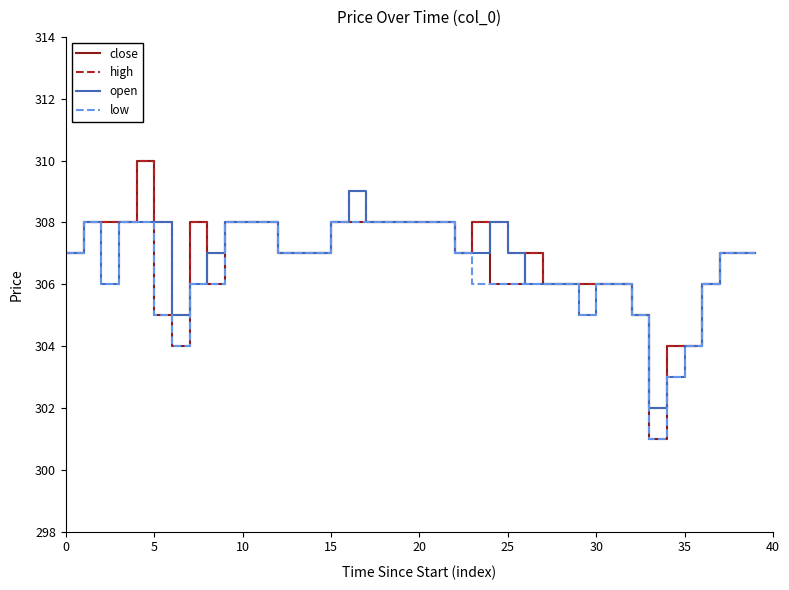

Count the number of categories in the chart.

40